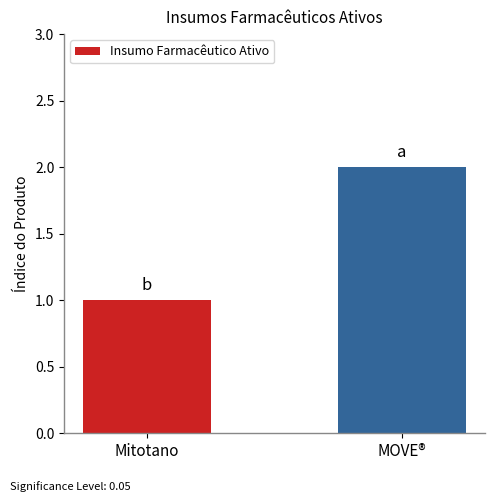

Is it true that the value at Mitotano is 2?

False